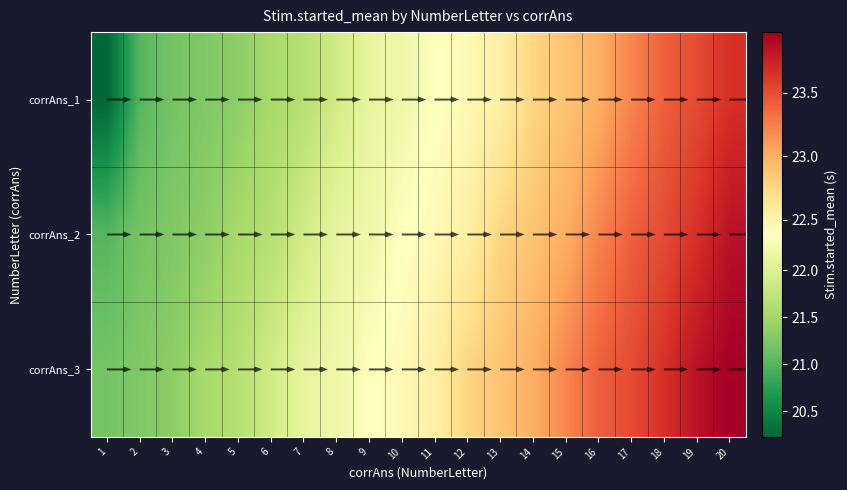

What is the difference between the maximum and minimum values in the corrAns_3 series?

2.8